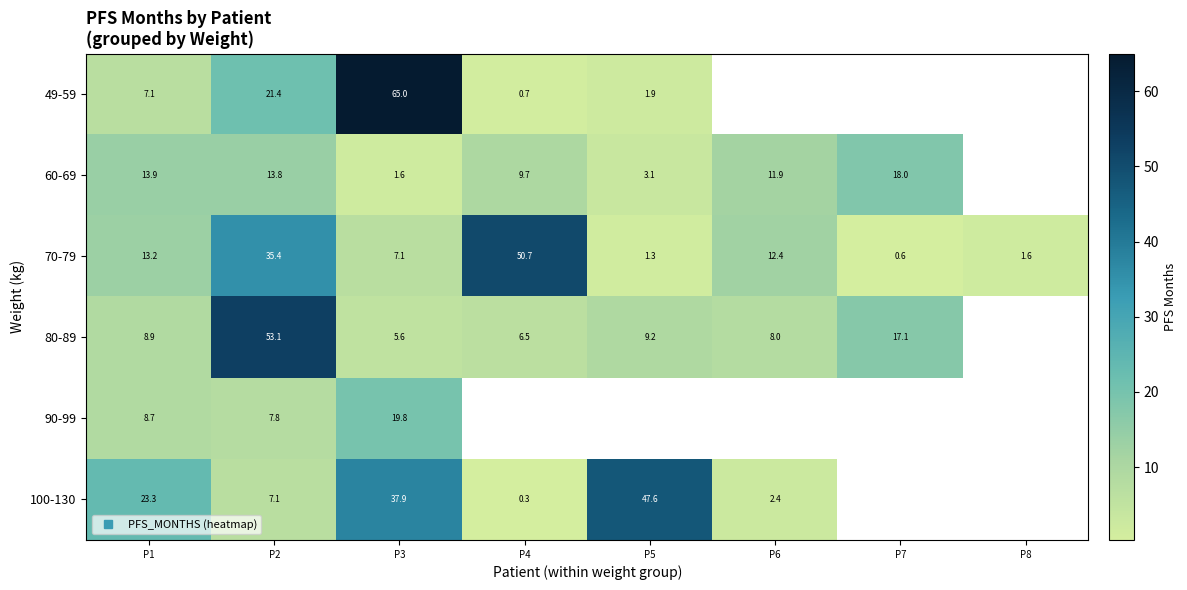

Rank the series by their maximum value, from lowest to highest.

60-69, 90-99, 100-130, 70-79, 80-89, 49-59